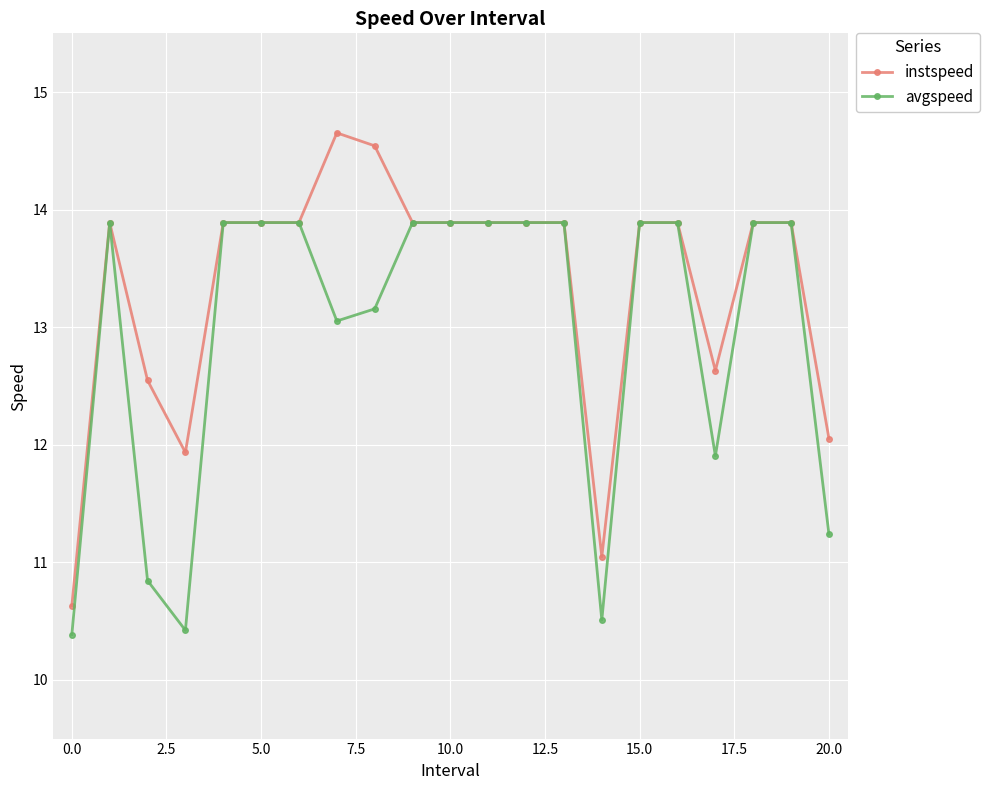

What is the value of the avgspeed point at the 6th from the left?

13.9